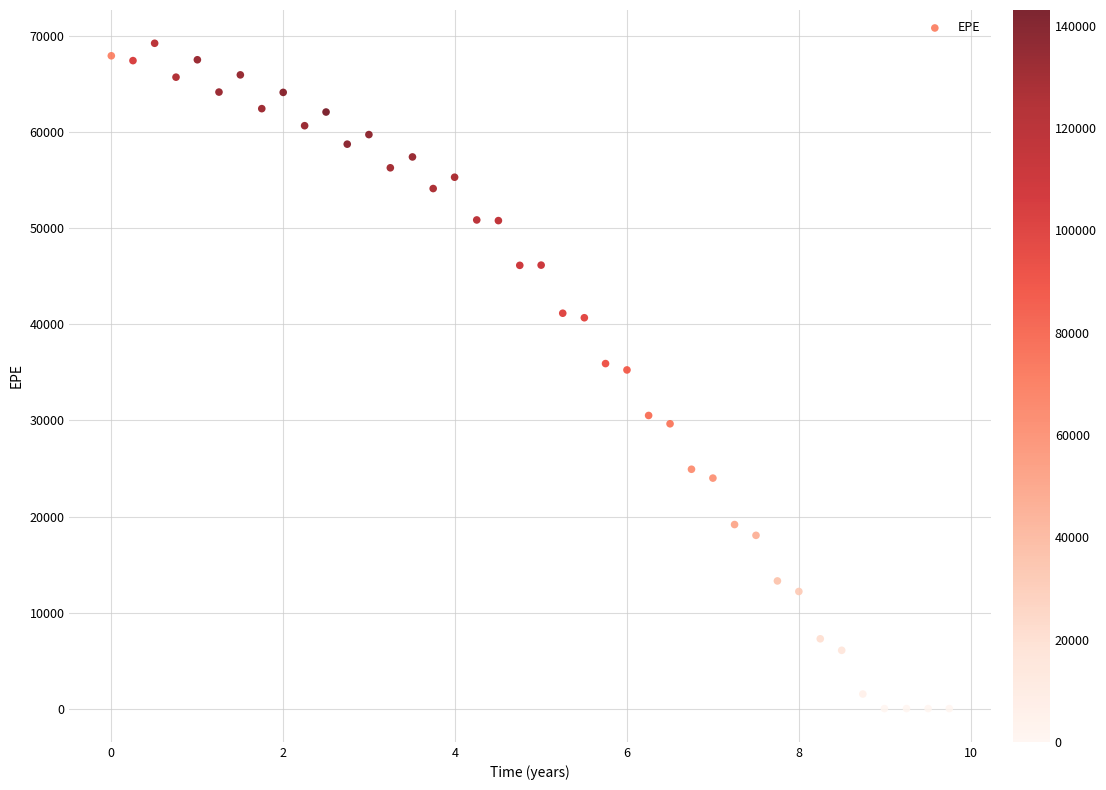

What is the range of X values (max minus min)?

9.8